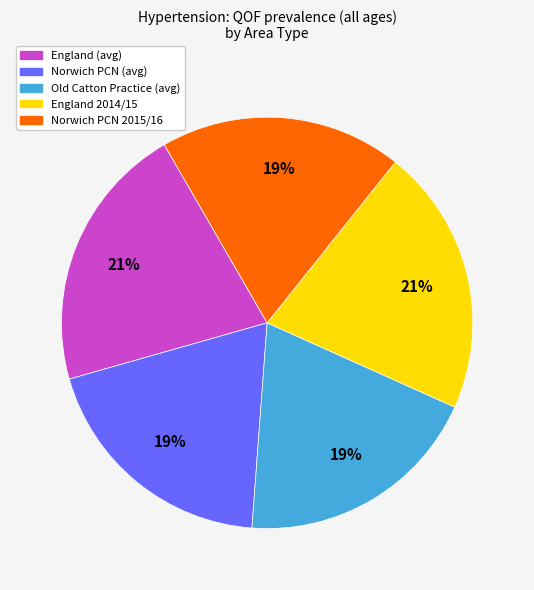

Do Old Catton Practice (avg) and Norwich PCN (avg) together represent more than half of the pie?

No